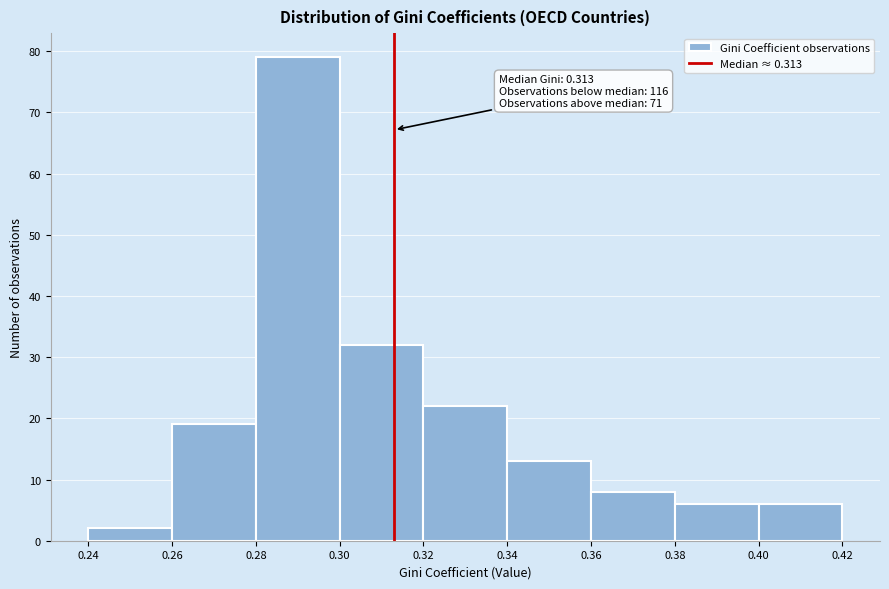

Which range on the x-axis has the tallest bar?

0.28 to 0.30